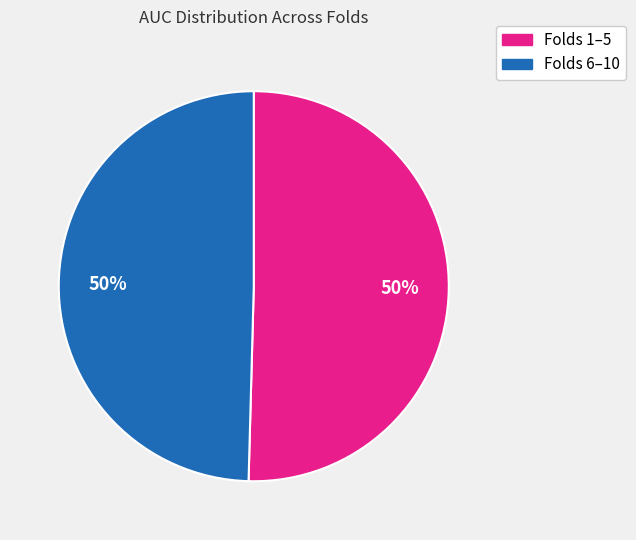

To the nearest percent, what is the average slice percentage?

50%